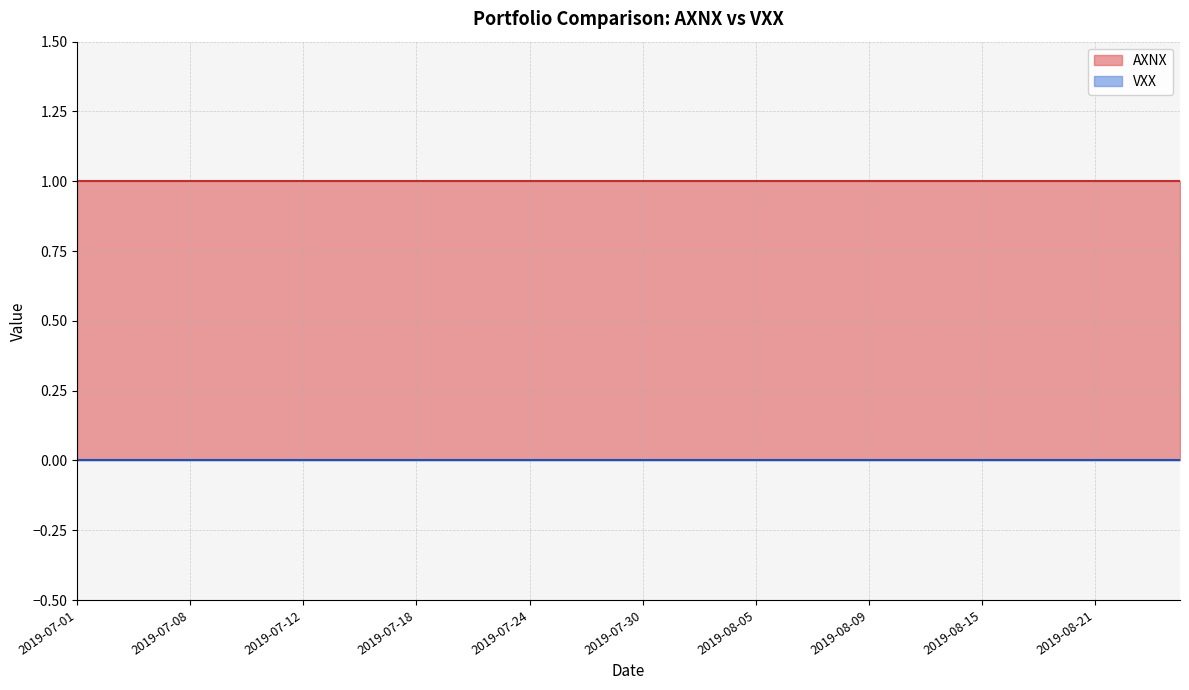

Rank the series at 34 from lowest to highest value.

VXX, AXNX